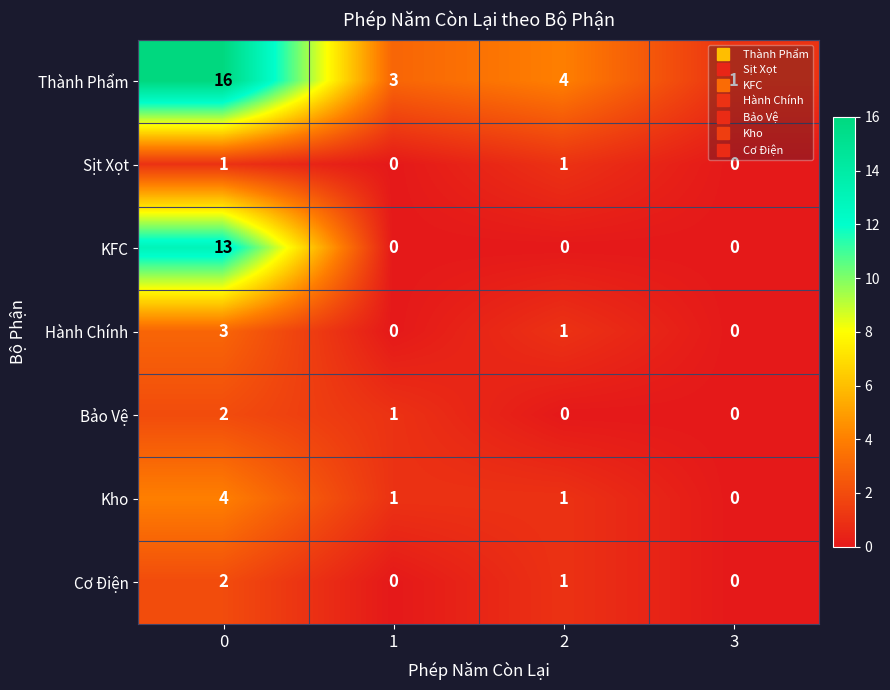

How many positive values does the Cơ Điện series have?

2